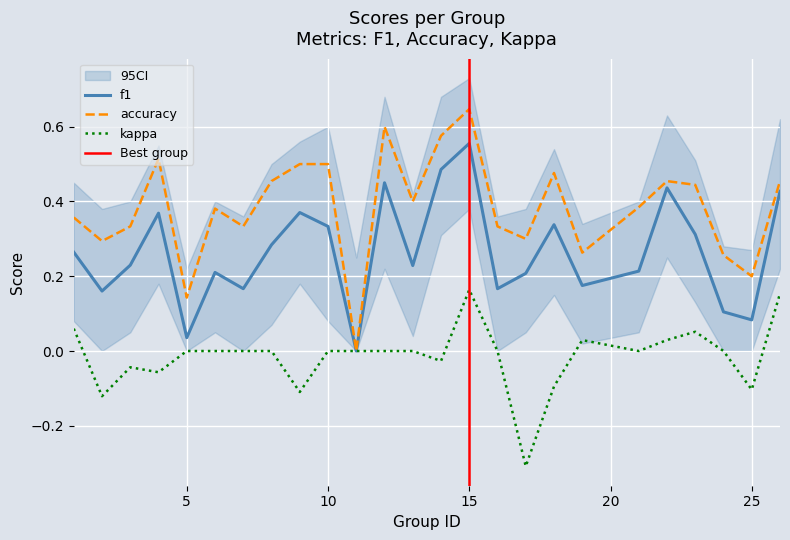

Rank the series by their maximum value, from lowest to highest.

kappa, f1, accuracy